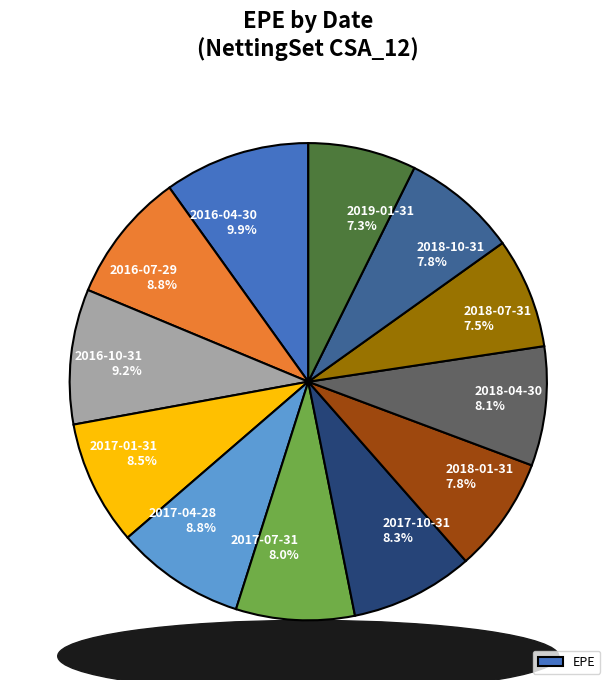

Does any single category account for the majority?

No